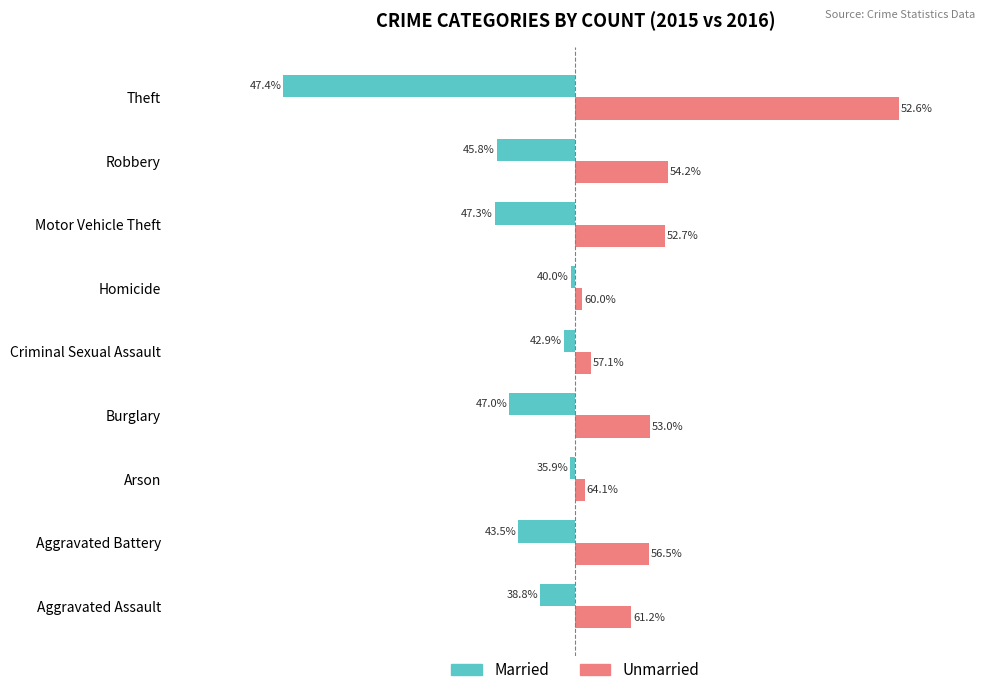

What are all the series names shown in the legend?

Married, Unmarried